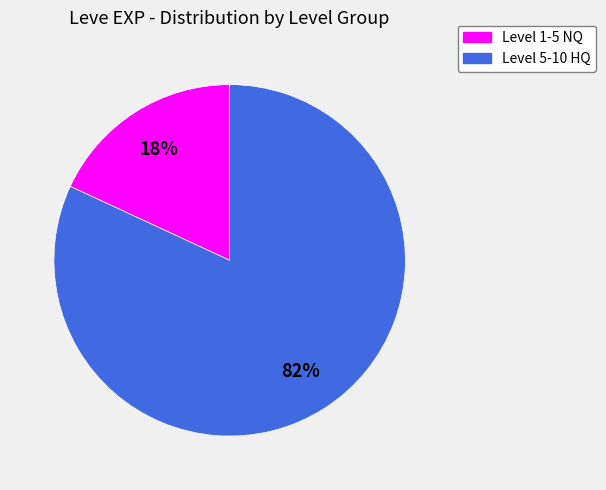

To the nearest percent, what is the average slice percentage?

50%